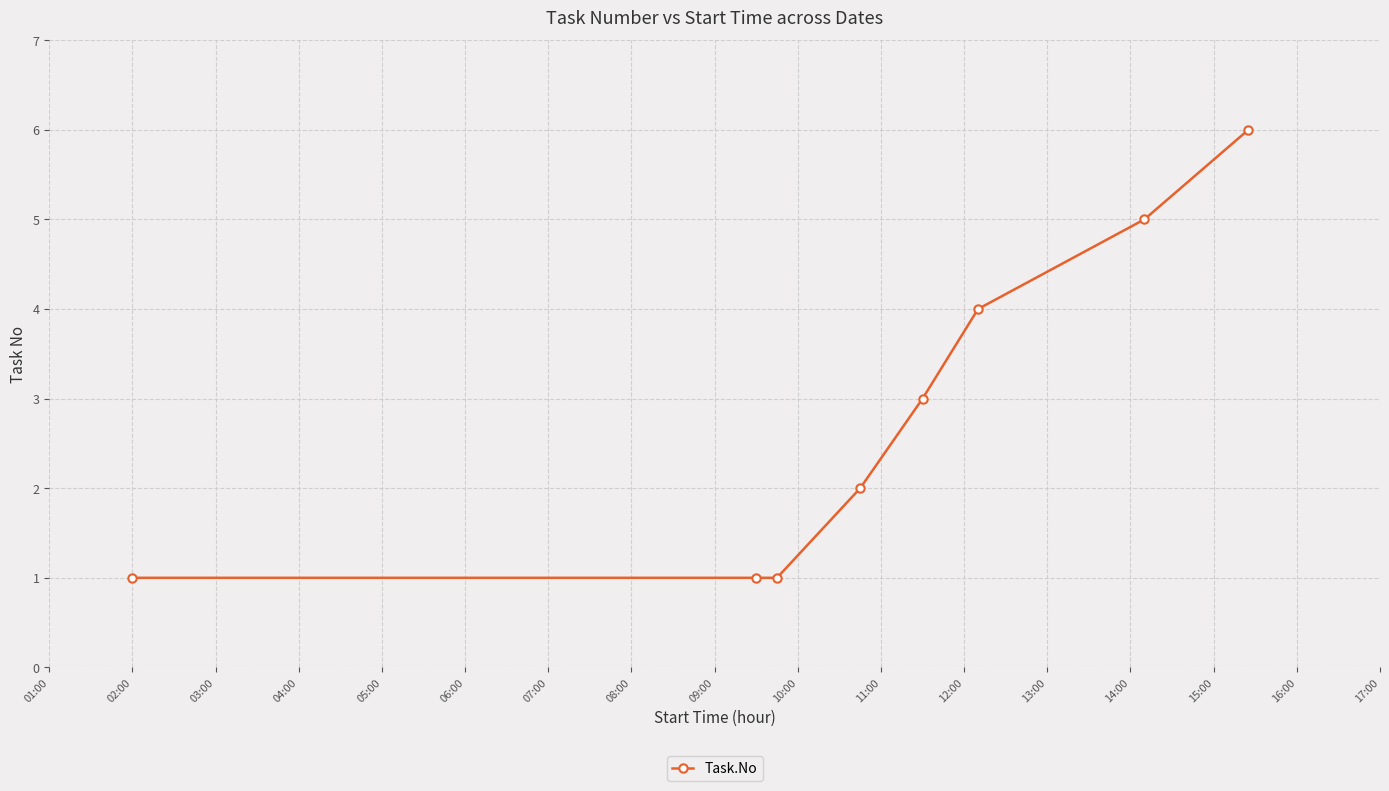

What is the sum of all values?

23